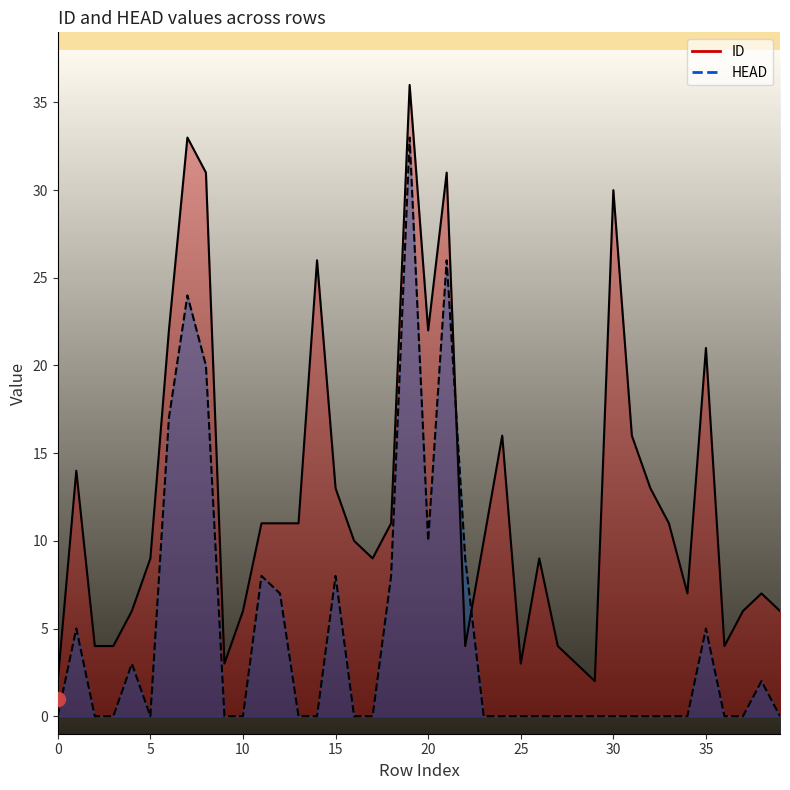

Reading left to right, extract all data points from this chart.

ID: 2	14	4	4	6	9	22	33	31	3	6	11	11	11	26	13	10	9	11	36	22	31	4	10	16	3	9	4	3	2	30	16	13	11	7	21	4	6	7	6
HEAD: 0	5	0	0	3	0	17	24	20	0	0	8	7	0	0	8	0	0	8	33	10	26	9	0	0	0	0	0	0	0	0	0	0	0	0	5	0	0	2	0